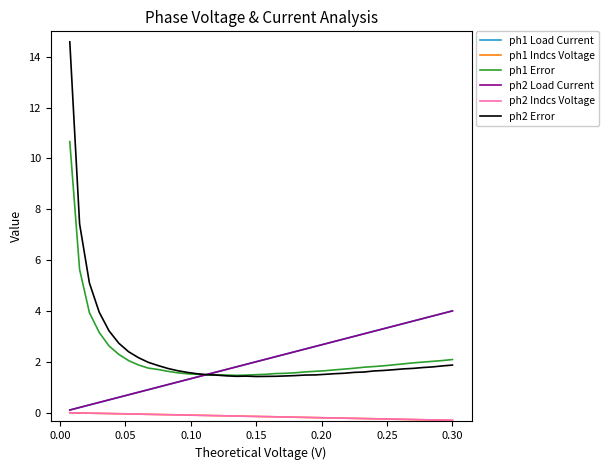

Which series has the widest spread of values?

ph2 Error